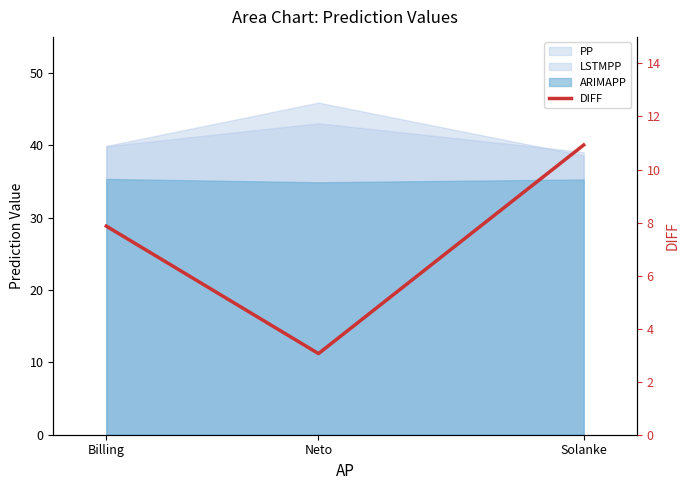

Does the chart have visible grid lines?

No